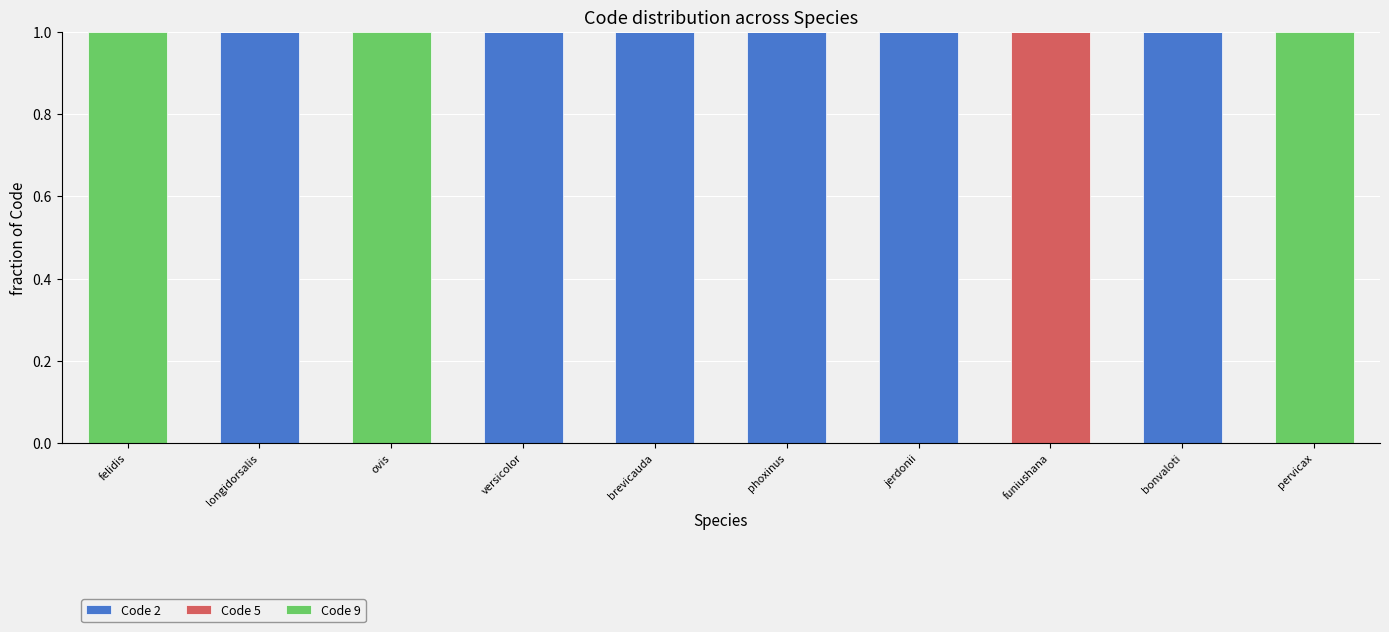

Reading left to right, list the values for the Code 2 series.

felidis=0	longidorsalis=1	ovis=0	versicolor=1	brevicauda=1	phoxinus=1	jerdonii=1	funiushana=0	bonvaloti=1	pervicax=0